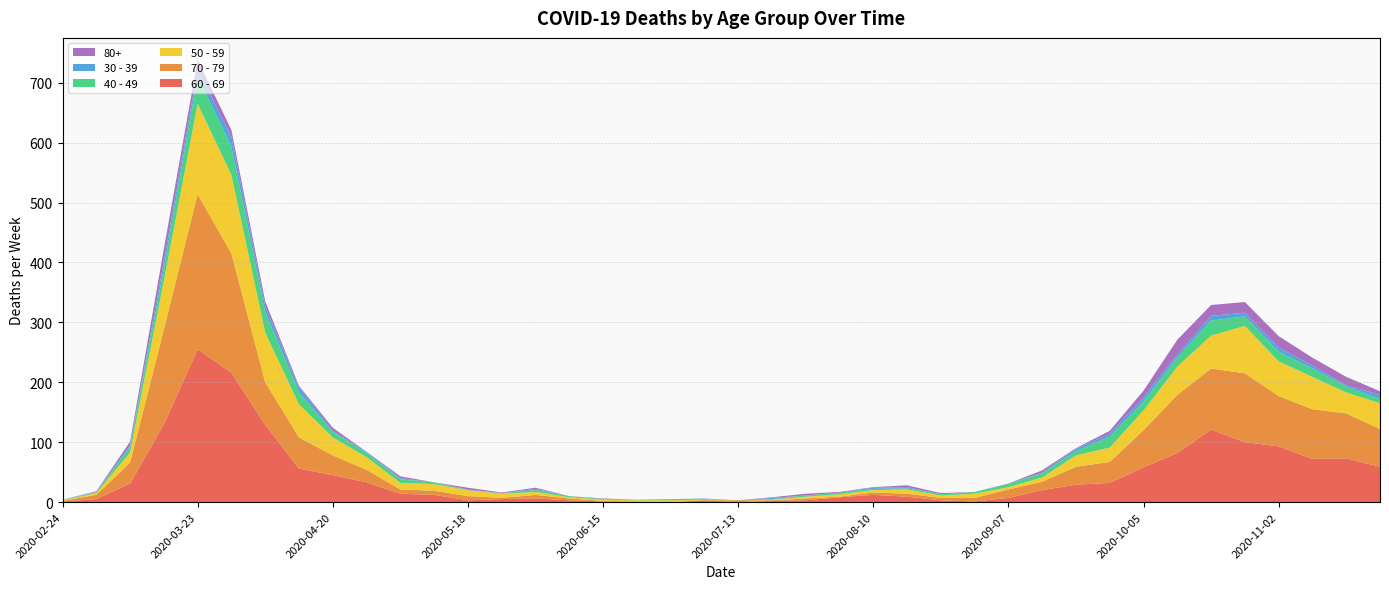

Reading left to right, list all the values displayed in this chart.

60 - 69: 1	5	31	130	255	216	129	56	45	33	14	12	3	5	6	3	1	0	0	3	0	2	3	8	12	9	3	1	7	20	29	32	58	82	121	100	93	72	73	59
70 - 79: 1	7	35	158	259	199	71	52	33	21	7	7	7	2	6	3	1	1	0	0	3	1	3	1	4	5	4	6	14	14	30	35	62	97	102	115	84	83	75	63
50 - 59: 1	3	17	81	151	131	83	55	30	21	11	11	10	7	5	2	2	2	3	1	0	1	3	4	4	7	4	7	4	7	19	24	33	47	55	79	58	54	35	43
40 - 49: 1	1	9	21	46	47	34	20	9	7	6	3	0	1	3	2	1	1	2	1	0	1	2	3	2	2	2	3	5	7	7	18	15	15	25	16	16	14	10	7
30 - 39: 0	1	3	12	12	17	10	9	2	2	2	0	1	0	2	0	0	0	0	1	0	2	0	0	2	2	0	0	1	1	4	5	7	5	8	6	7	5	2	7
80+: 0	1	6	21	15	11	8	2	5	0	3	0	3	1	2	0	1	0	0	0	0	1	3	1	1	3	2	0	0	4	1	5	11	25	18	18	19	13	14	6